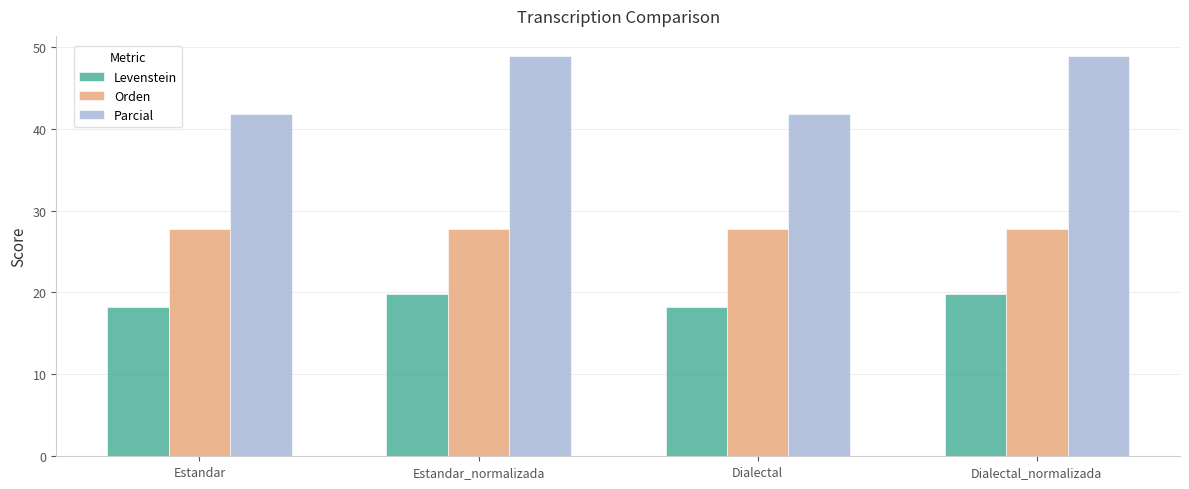

What position from the left is Dialectal_normalizada?

4